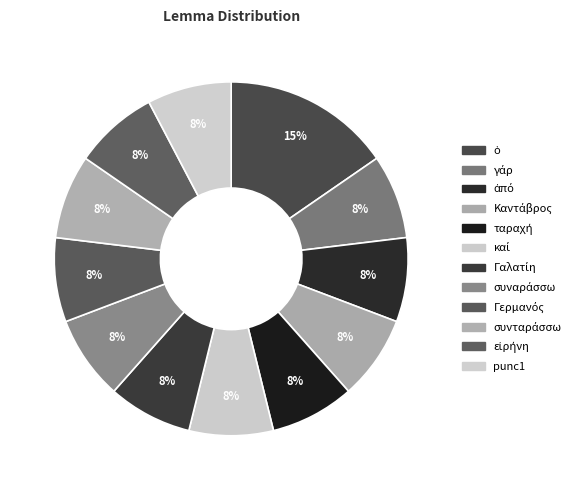

Count the number of slices in the pie.

12